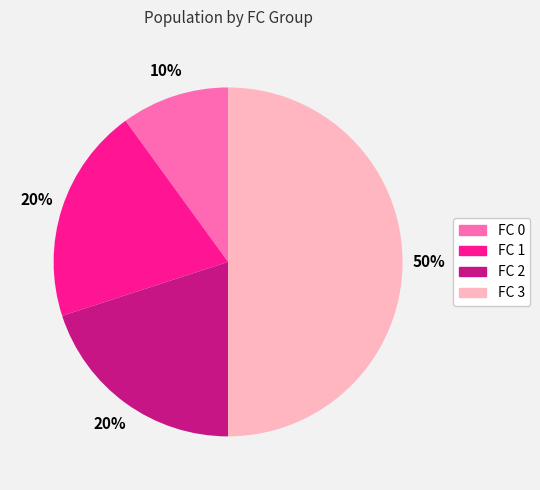

To the nearest percent, what is the average slice percentage?

25%